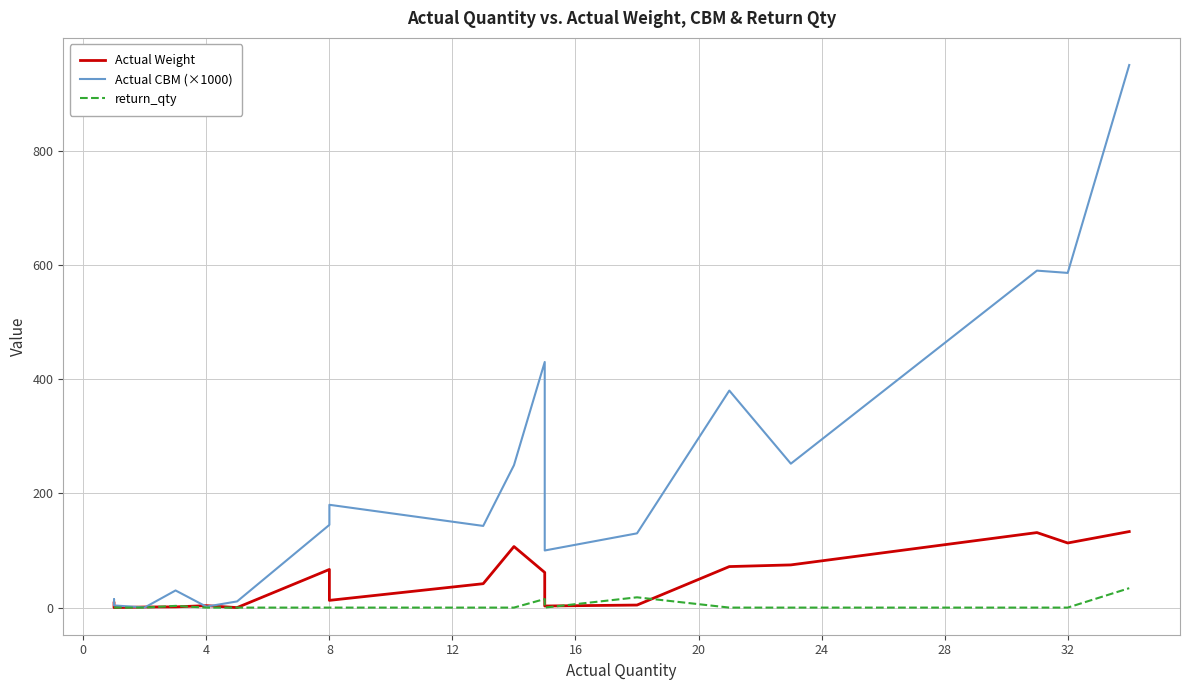

Does the chart have visible grid lines?

Yes